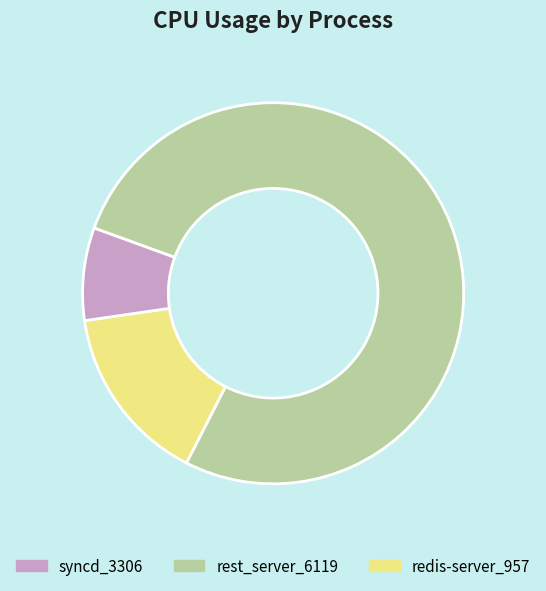

Is there any slice that represents more than half of the pie?

Yes